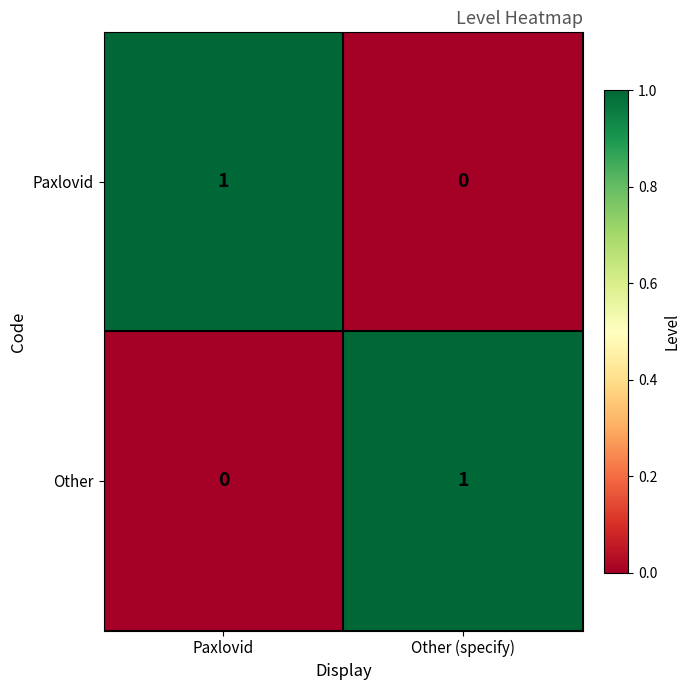

Is the value of Paxlovid at Other (specify) greater than the value of Other at Other (specify)?

No